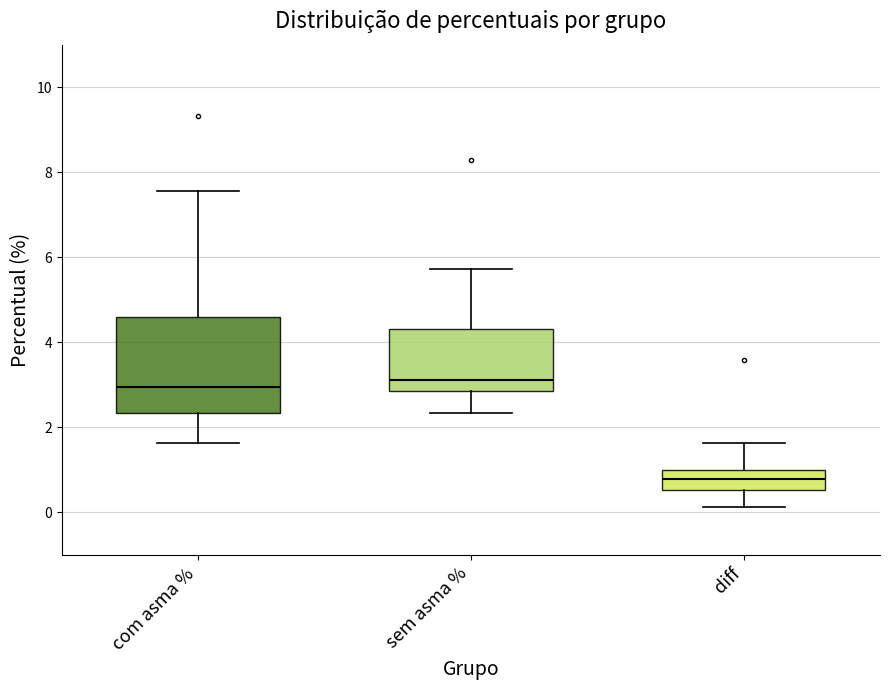

Reading left to right, transcribe this box plot: for each box, give where its median line is, the range the box spans, and where its two whiskers end, as read against the y-axis. The values are not printed on the chart, so give them approximately, as read against the axis.

com asma %: median 3.0, box 2.4 to 4.6, whiskers 1.6 to 7.6
sem asma %: median 3.2, box 2.8 to 4.4, whiskers 2.4 to 5.8
diff: median 0.8, box 0.6 to 1.0, whiskers 0.2 to 1.6